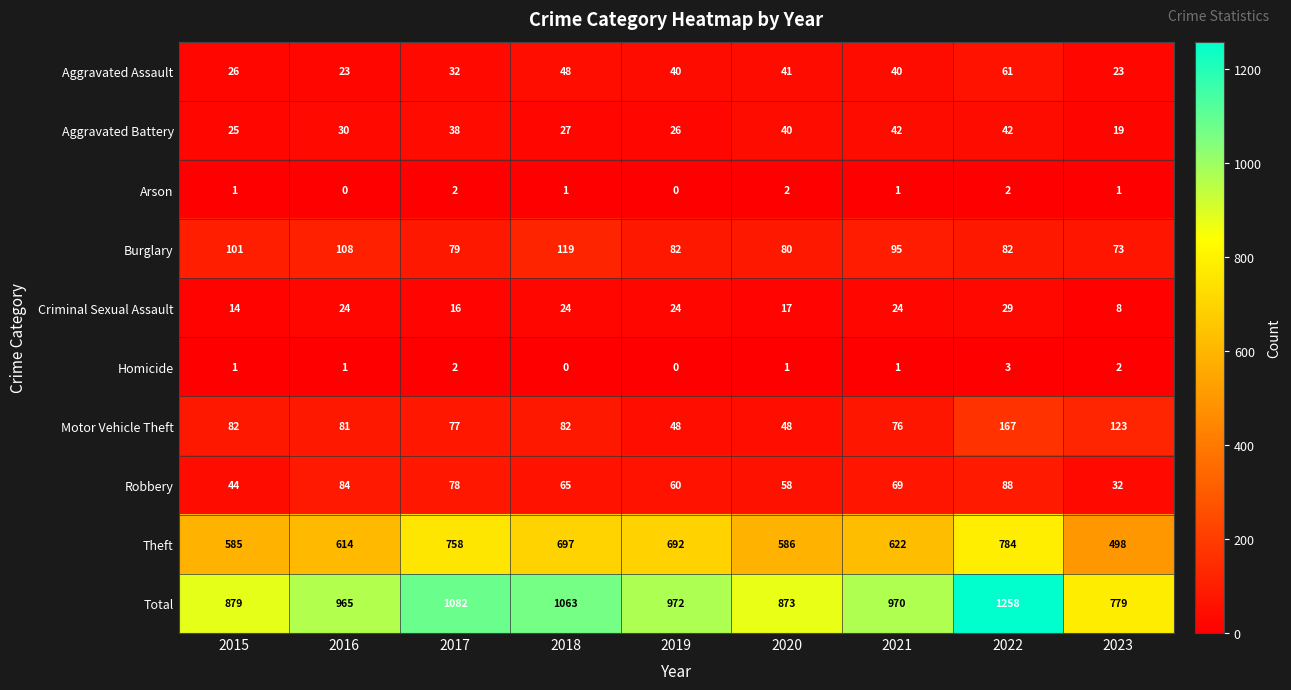

How many Arson values are between 1 and 2?

7